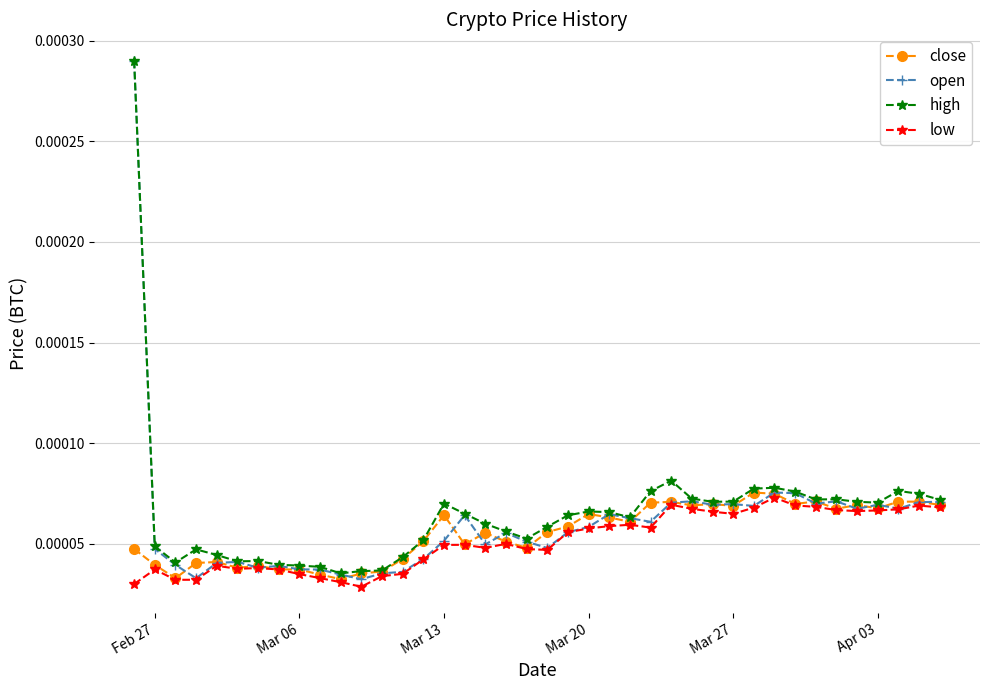

True or false: low has more than 0 interior local peaks.

True